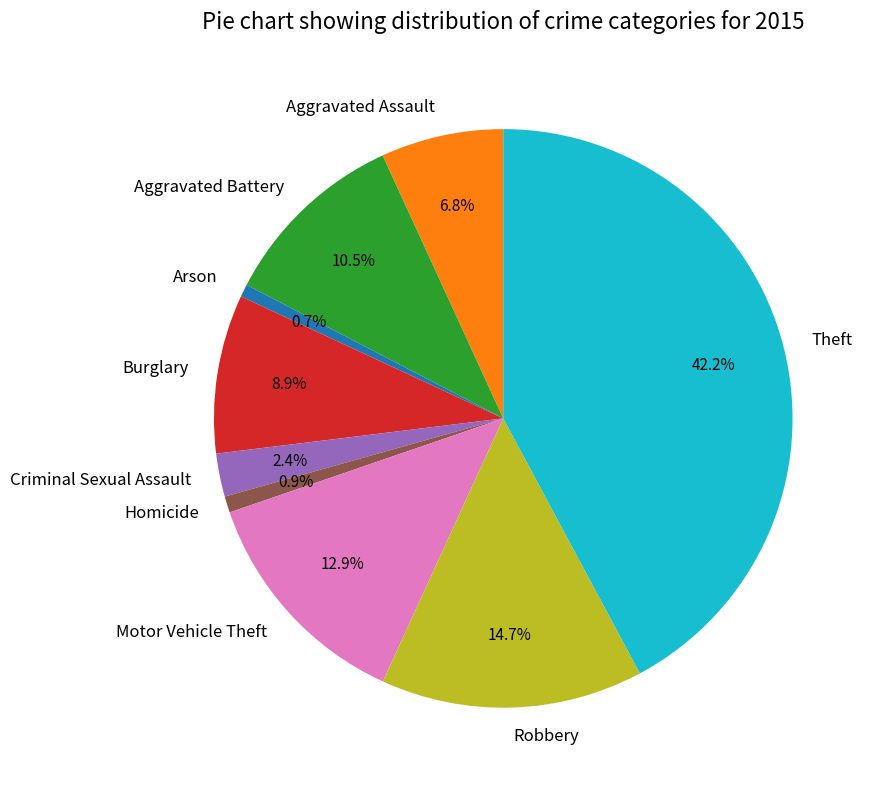

True or false: Robbery accounts for 27% of the total.

False